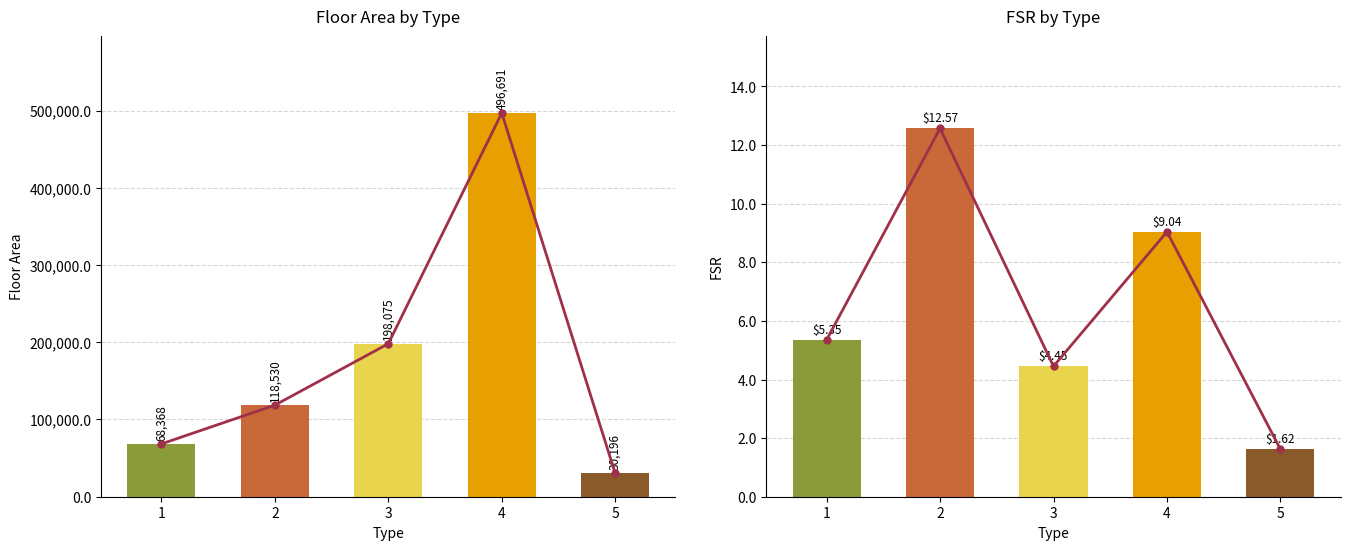

What is the smallest value displayed?

1.6